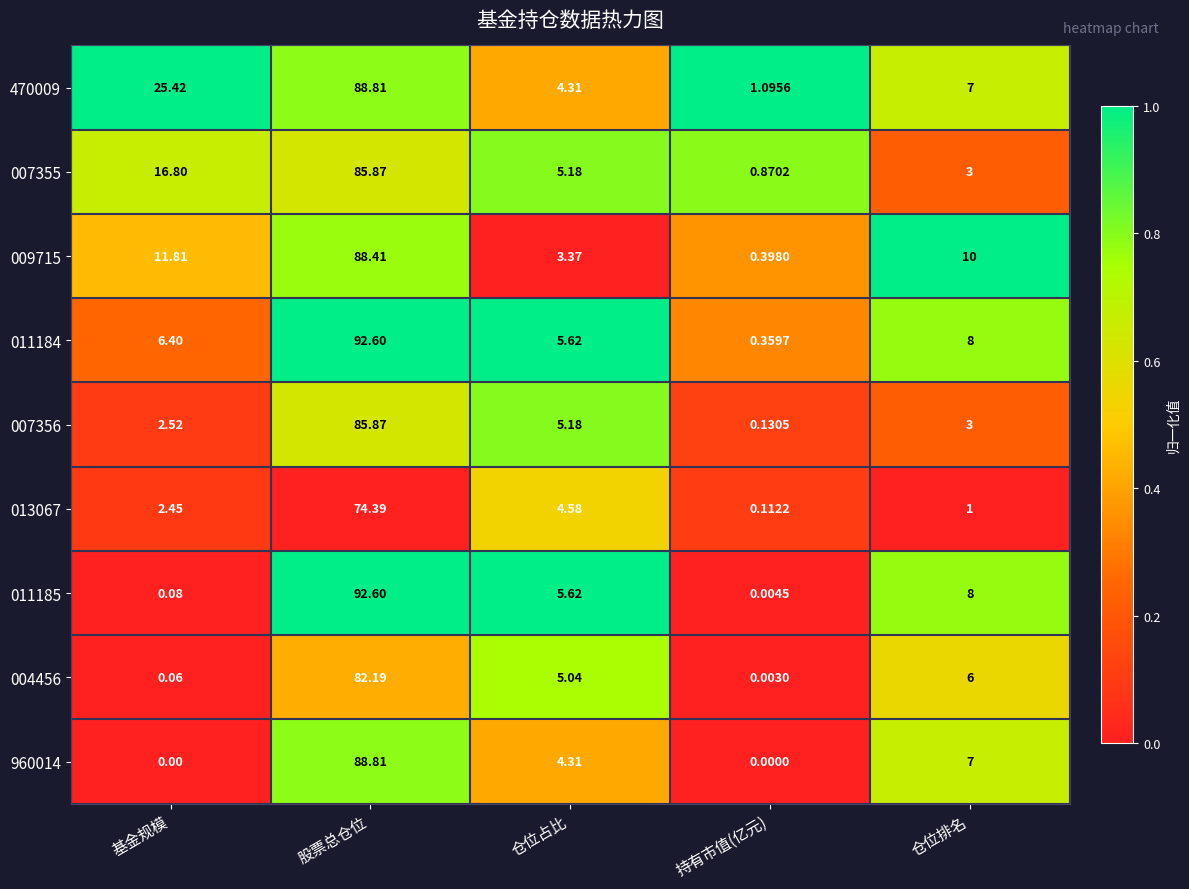

At which label is 960014 closest to 44?

仓位排名